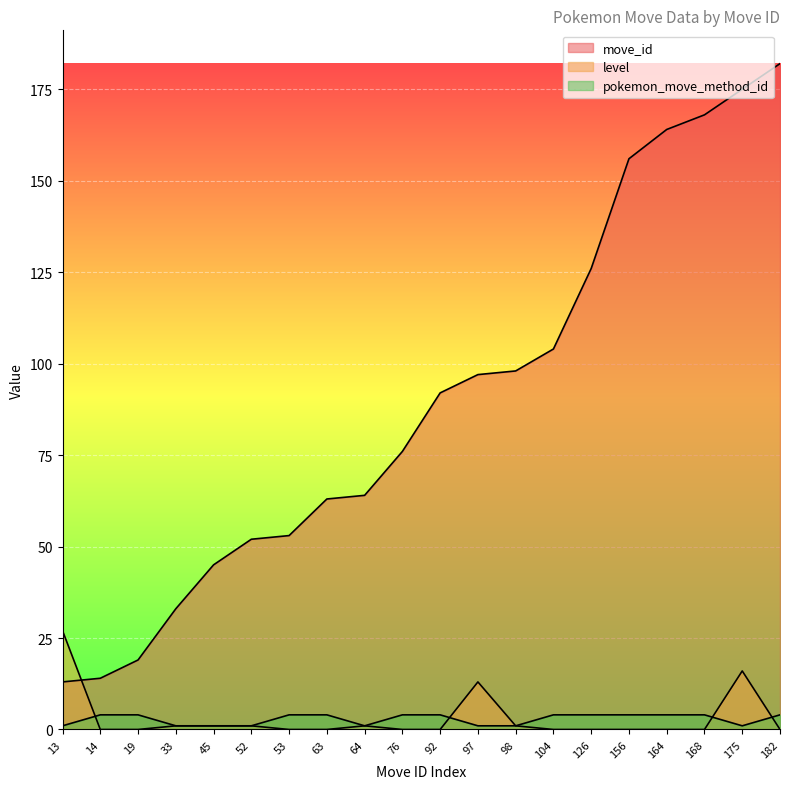

Which has a higher value, 175 or 19?

175